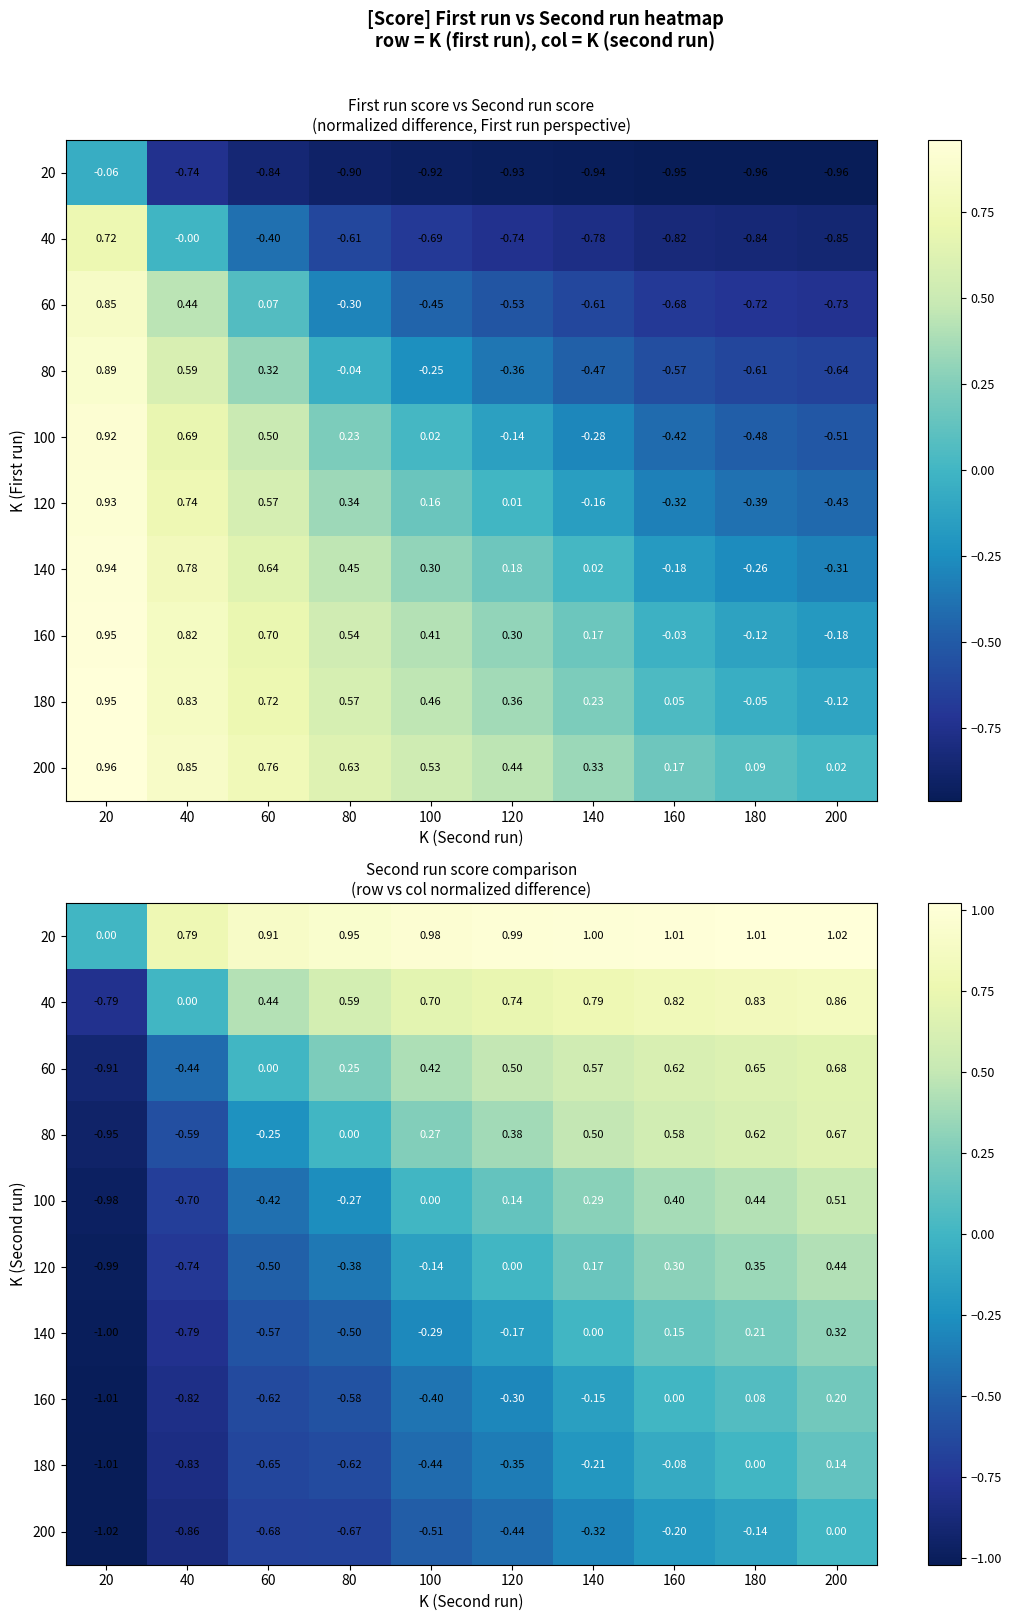

What is the total value across all series at 80?

-1.2